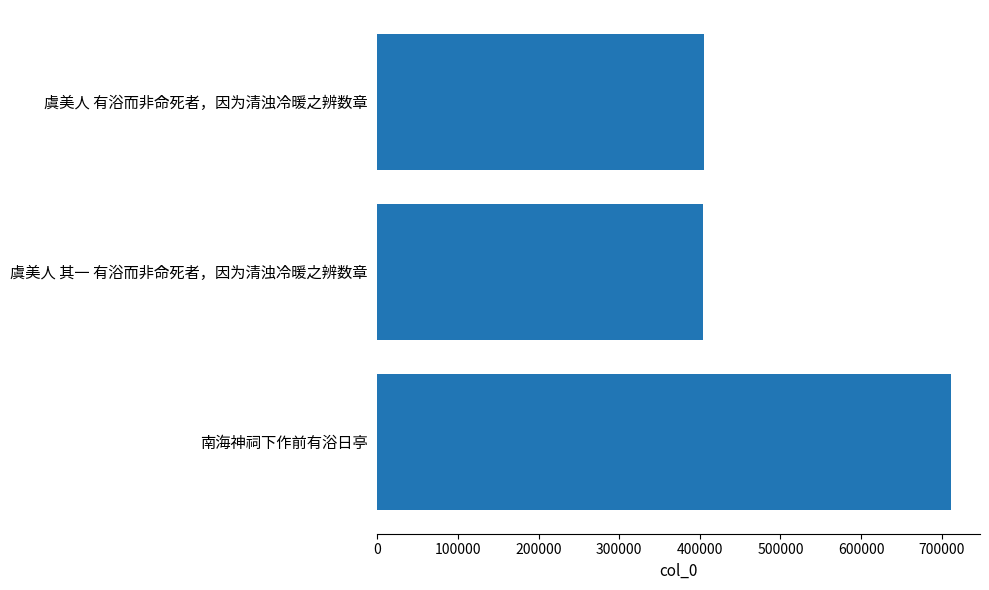

Approximately how many times larger is the value at 虞美人 其一 有浴而非命死者，因为清浊冷暖之辨数章 compared to 南海神祠下作前有浴日亭?

0.6